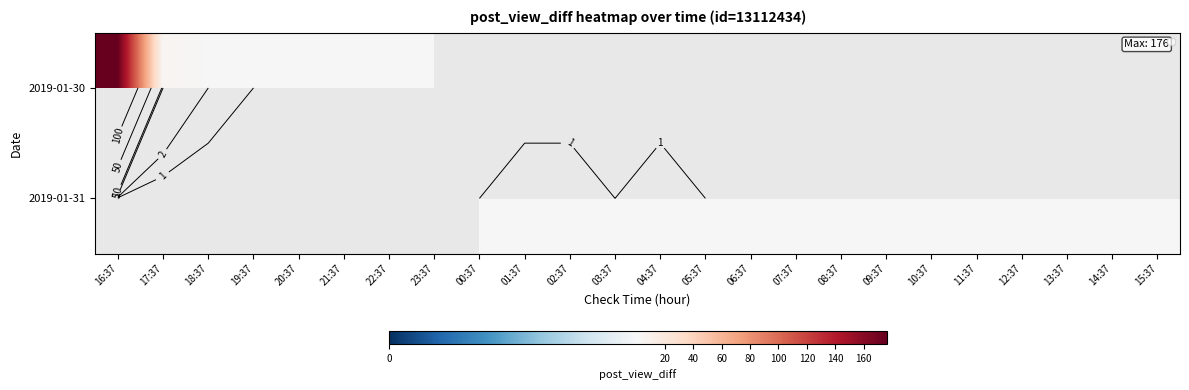

Between 22:37 and 05:37, which is larger?

05:37